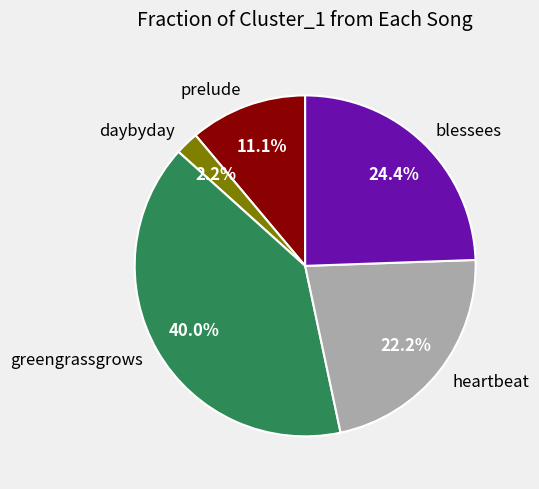

Which has a higher value, prelude or daybyday?

prelude